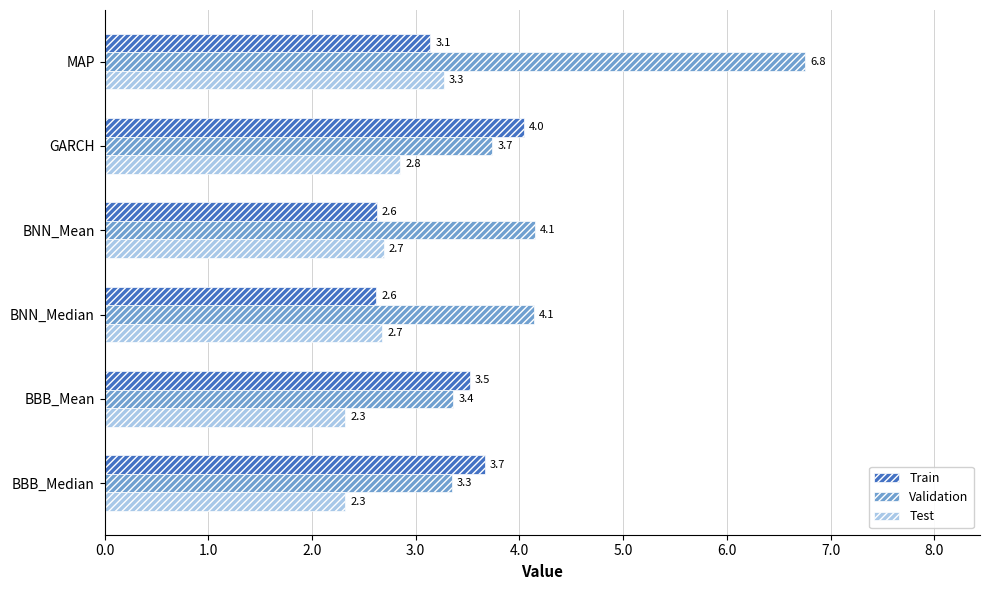

What is the difference between the highest and lowest values at BBB_Mean?

1.2